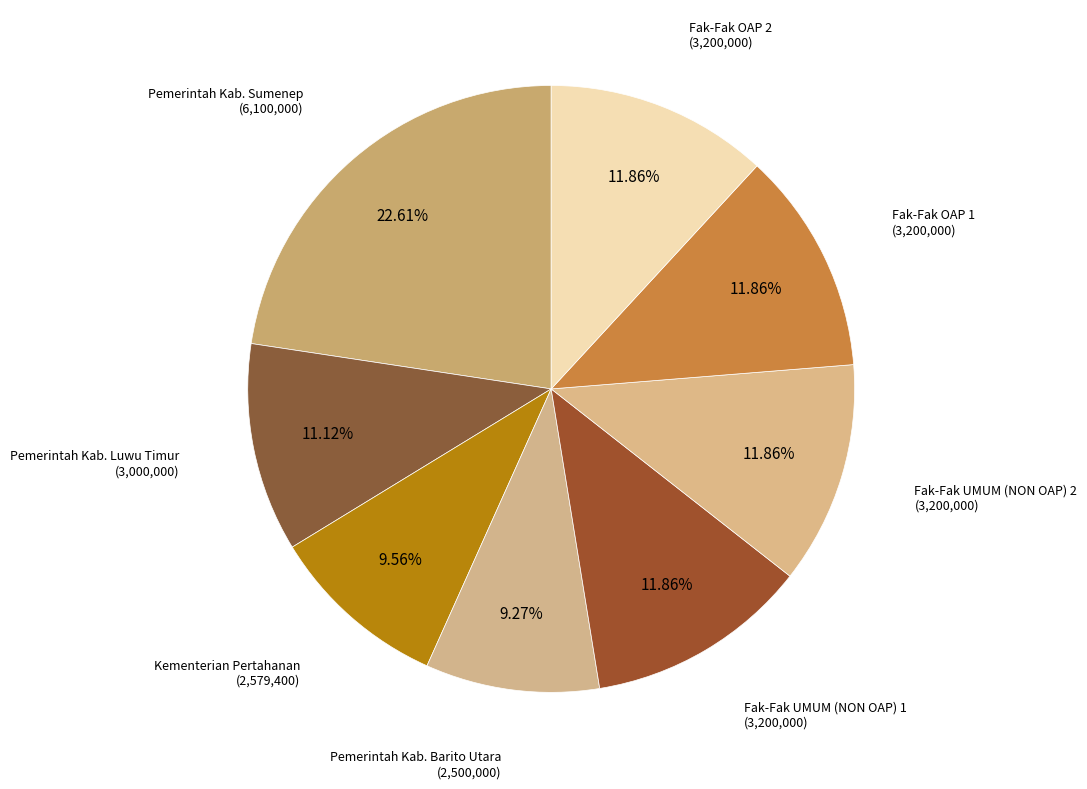

How many slices are in this pie chart?

8